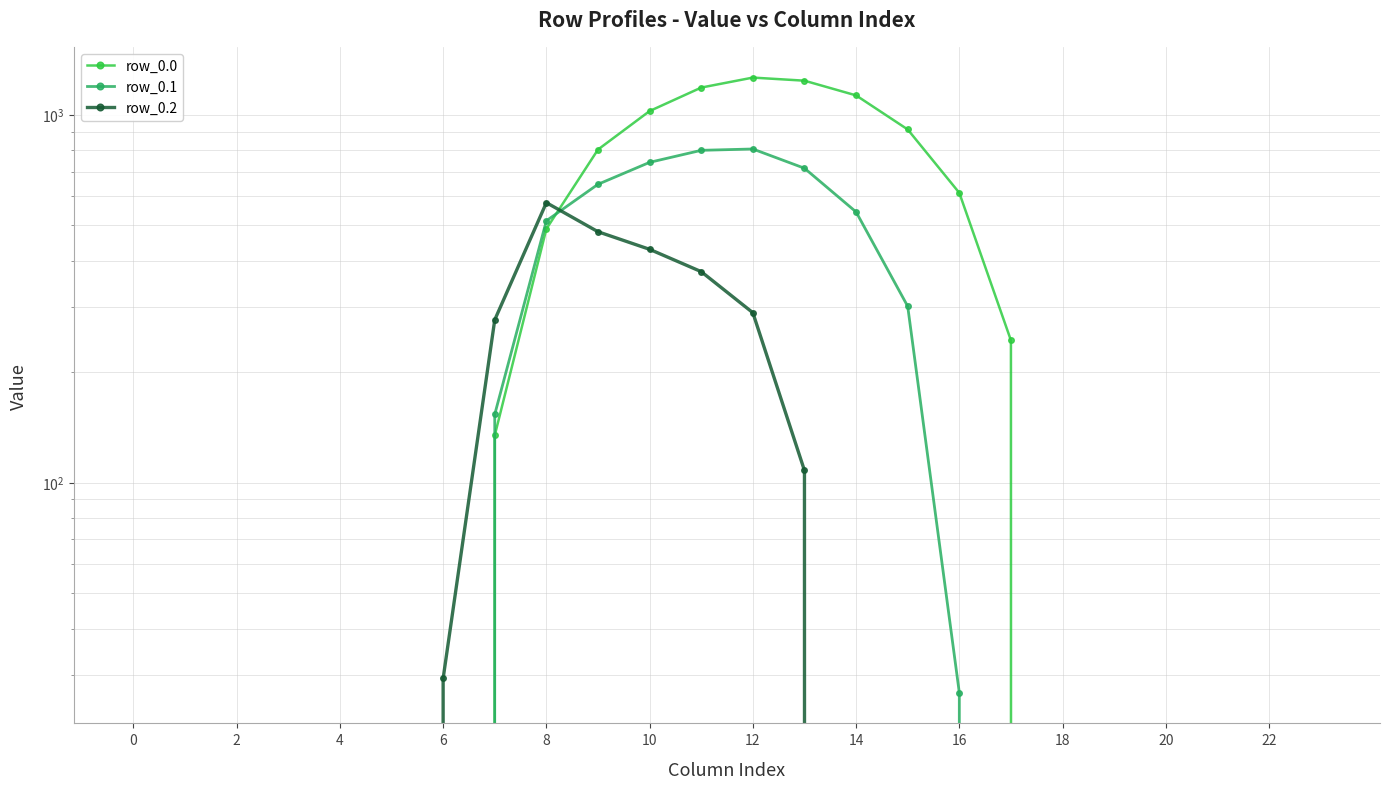

Rank the categories by row_0.2 value from lowest to highest.

0, 2, 4, 6, 8, 10, 14, 15, 16, 17, 18, 19, 20, 21, 22, 23, 12, 13, 14, 12, 22, 20, 18, 16